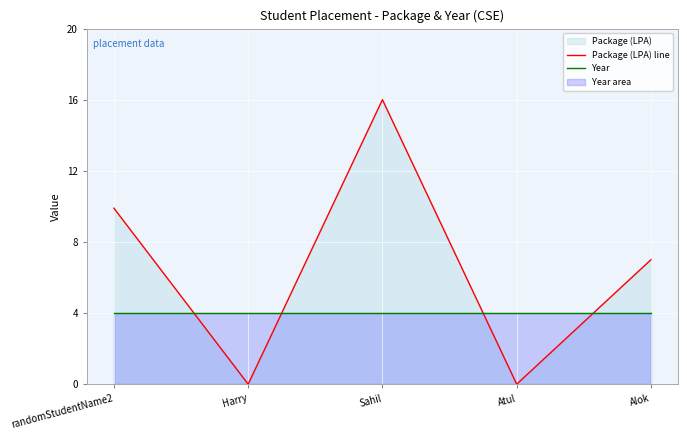

What is the value of the Package (LPA) line point at the 5th from the left?

7.0